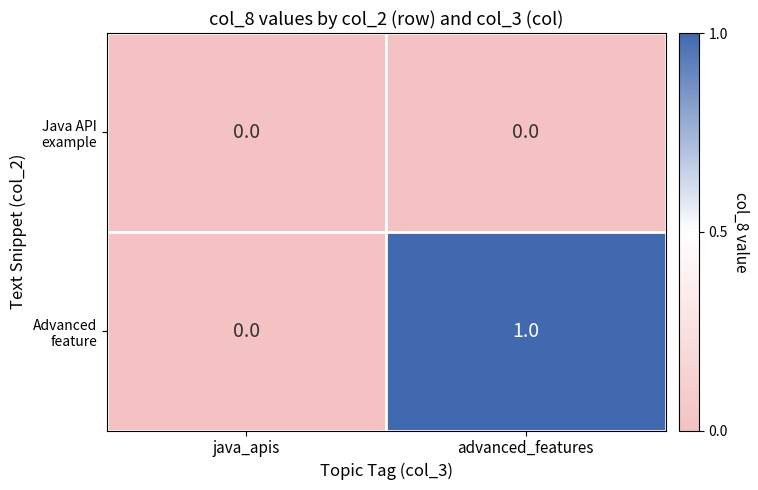

The Advanced feature series shows 0 at java_apis. True or false?

True